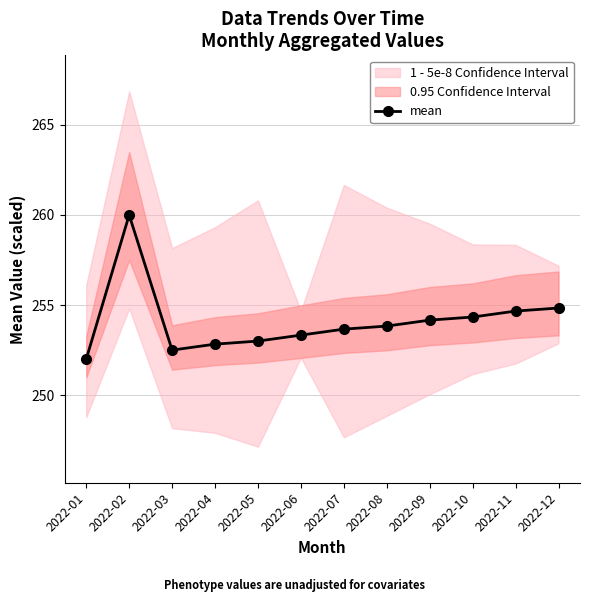

Rank the categories by value from highest to lowest.

2022-02, 2022-12, 2022-11, 2022-10, 2022-09, 2022-08, 2022-07, 2022-06, 2022-05, 2022-04, 2022-03, 2022-01